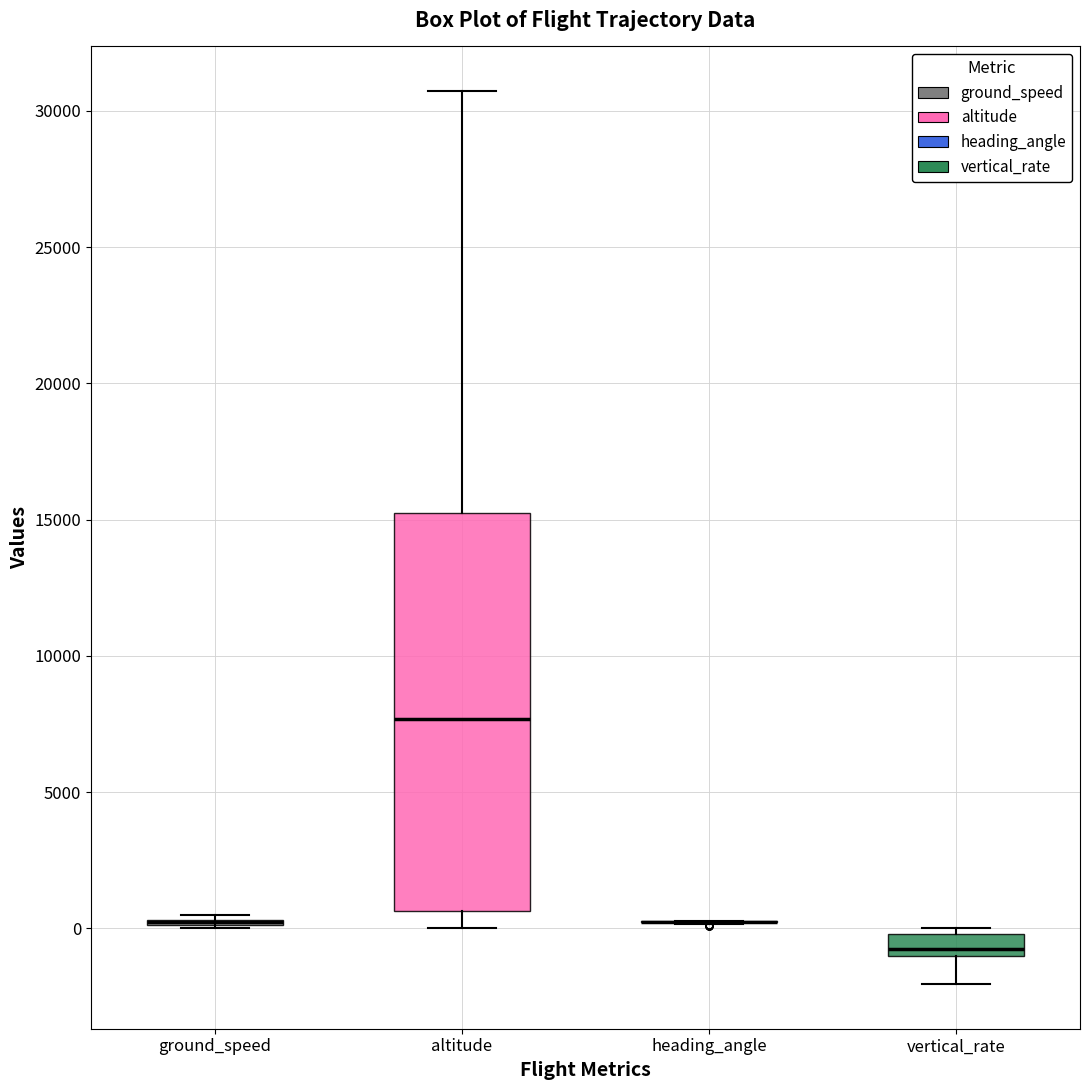

Reading left to right, transcribe this box plot: for each box, give where its median line is, the range the box spans, and where its two whiskers end, as read against the y-axis. The values are not printed on the chart, so give them approximately, as read against the axis.

ground_speed: box collapsed to a line at 0, whiskers 0 to 500
altitude: median 7500, box 500 to 15000, whiskers 0 to 30500
heading_angle: box collapsed to a line at 0, whiskers 0 to 500
vertical_rate: median -1000 (just above the box's lower edge), box -1000 to 0, whiskers -2000 to 0 (just above the box's upper edge)